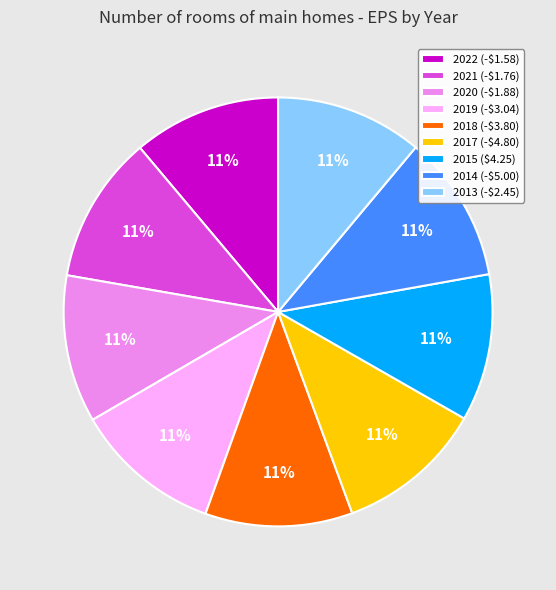

Does 2020 (-$1.88) account for over 50% of the chart?

No